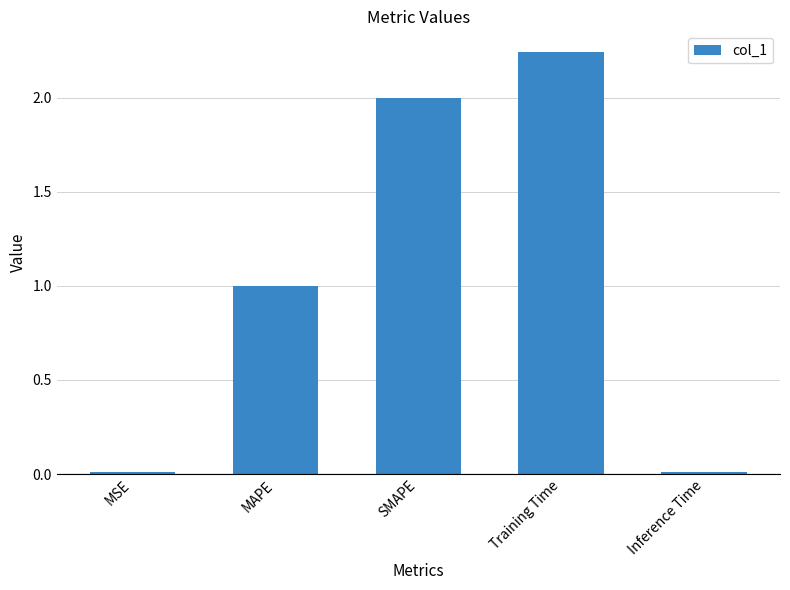

How many bars are there in total?

5